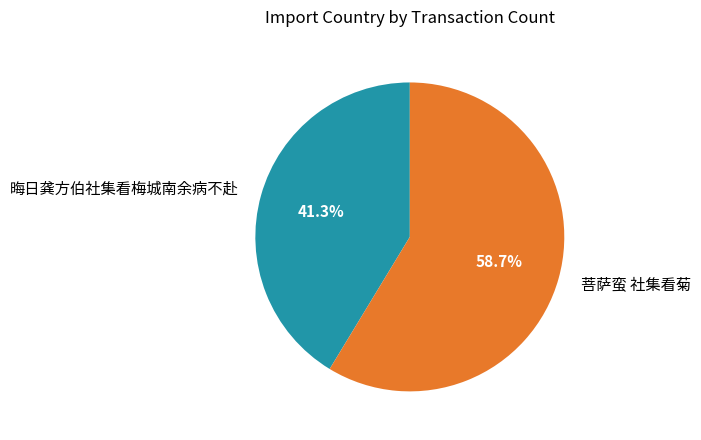

What is the smallest slice in the pie chart?

晦日龚方伯社集看梅城南余病不赴